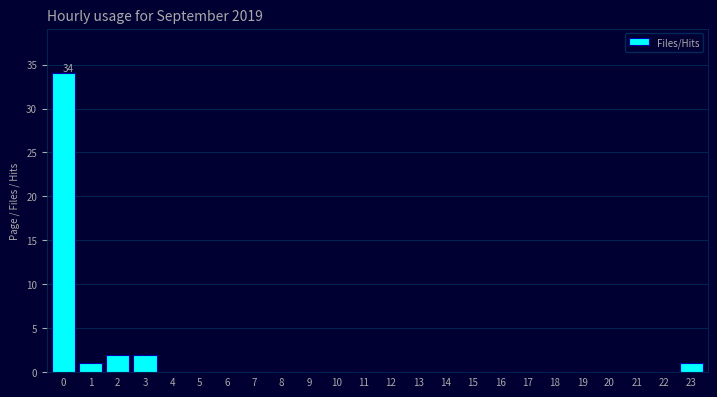

What is the maximum value shown in the chart?

34